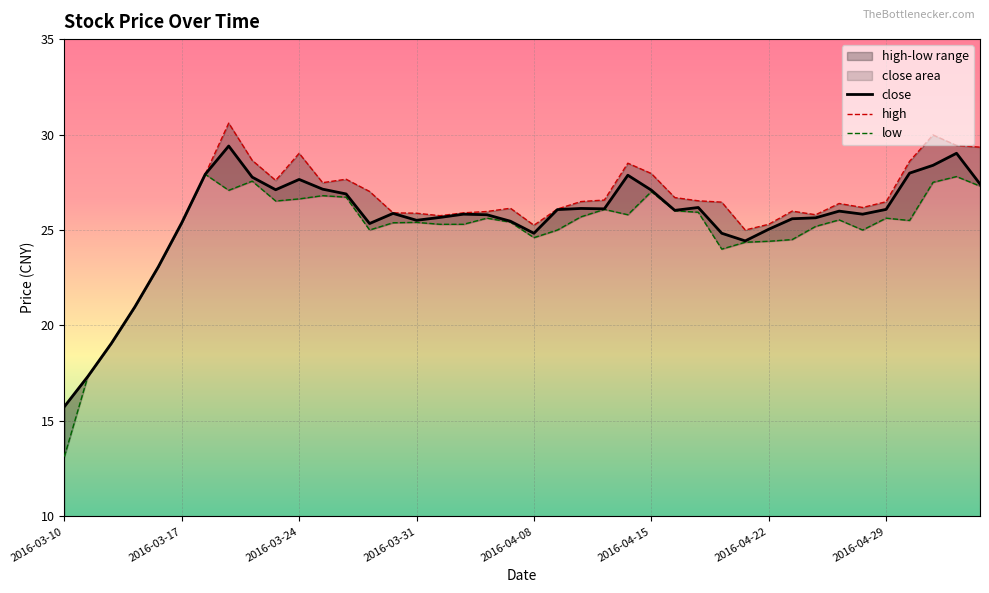

At which label does close reach its minimum?

2016-03-10